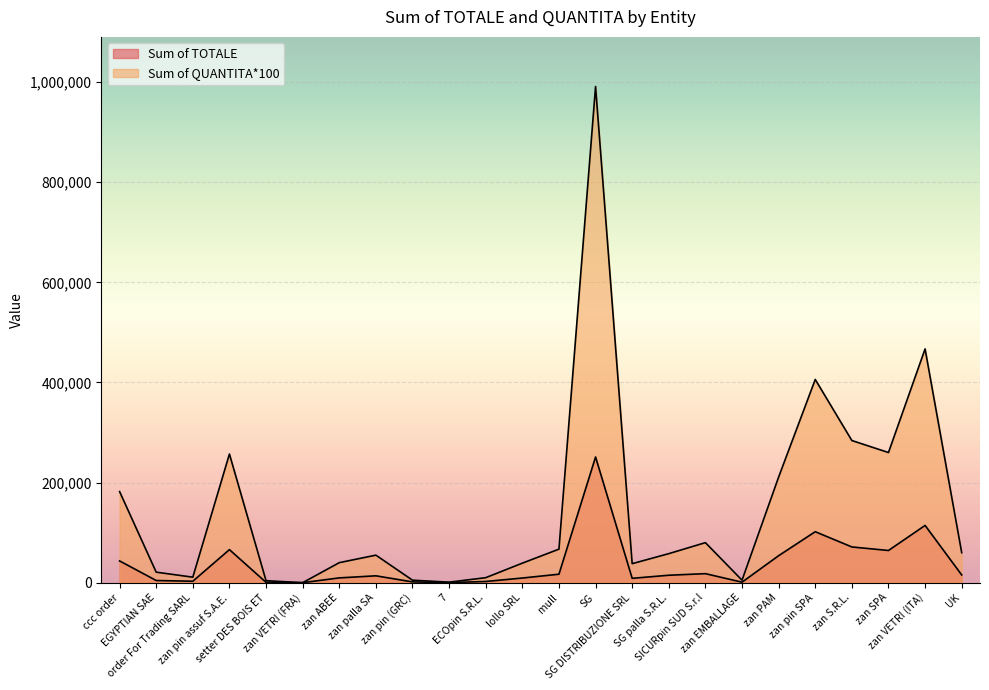

The Sum of TOTALE series shows 1590 at zan pin (GRC). True or false?

True